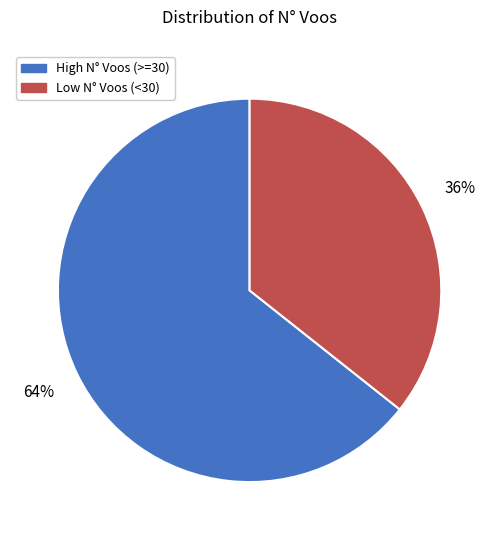

To the nearest percent, what percentage of the pie is Low N° Voos (<30)?

36%